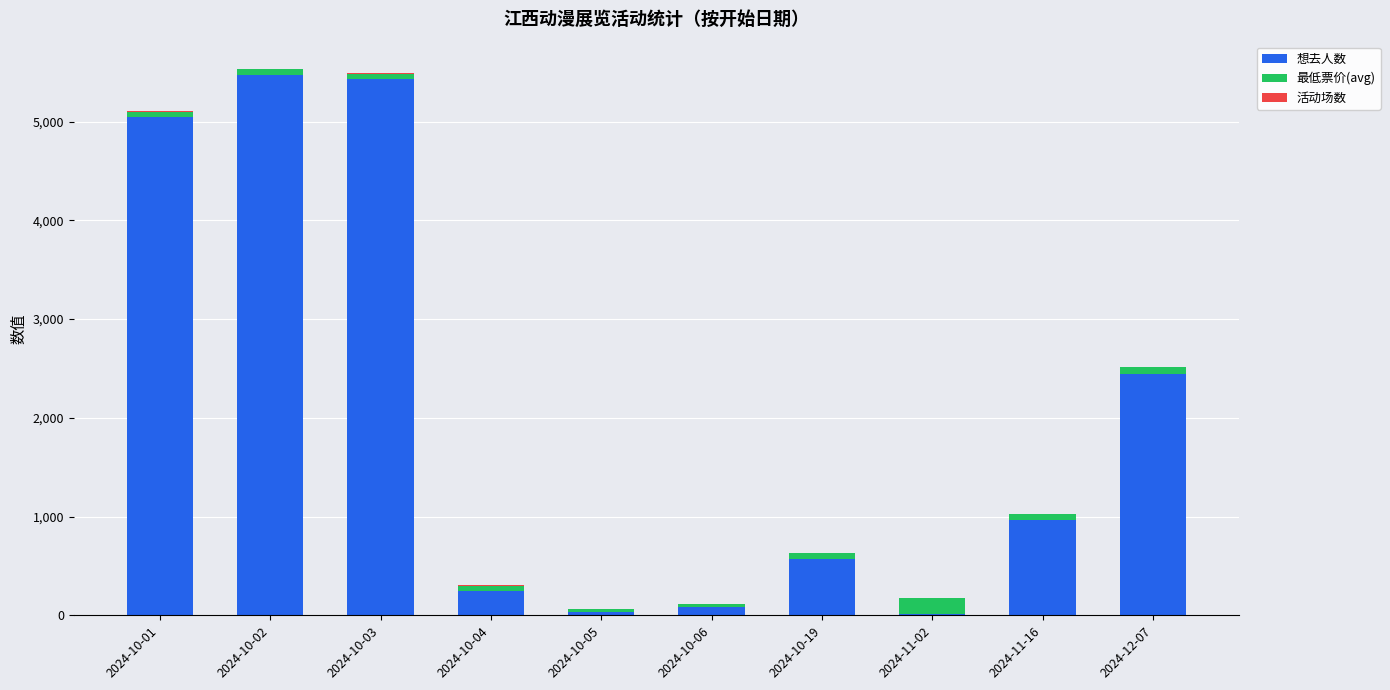

What is the highest value of the 想去人数 series?

5472